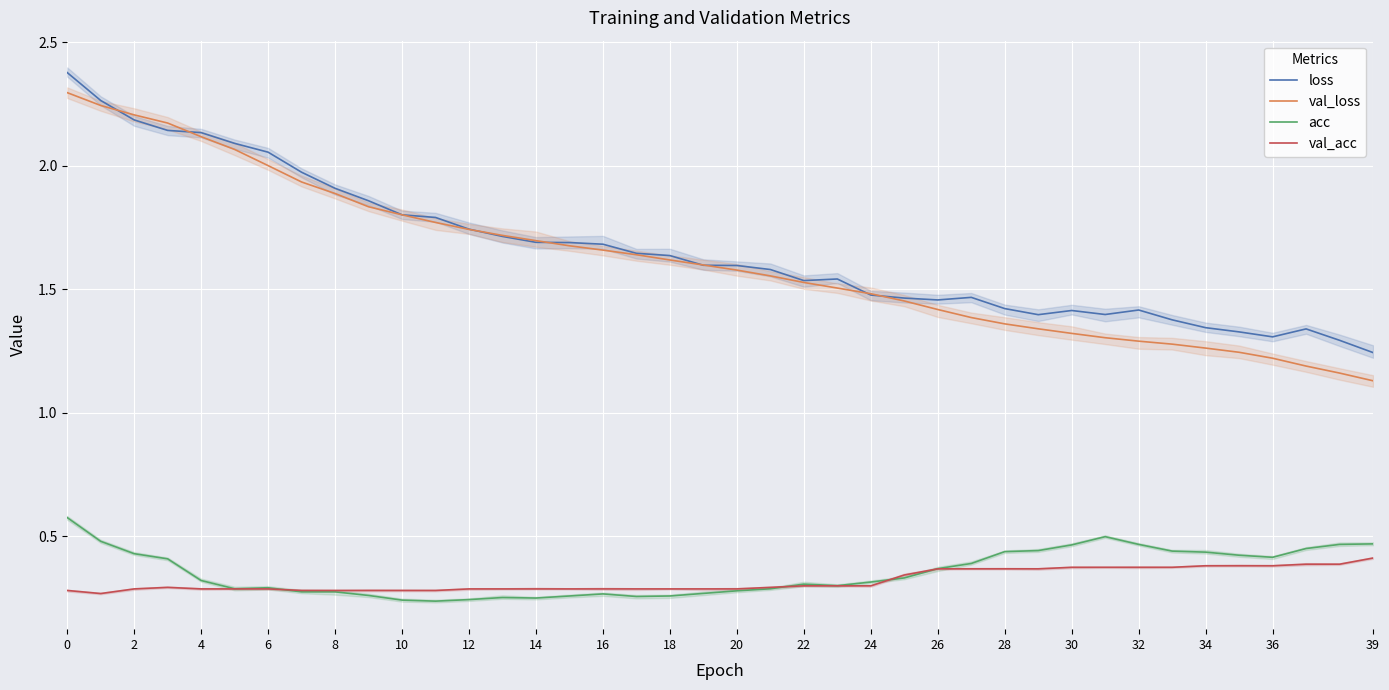

True or false: loss and acc intersect in this chart.

False